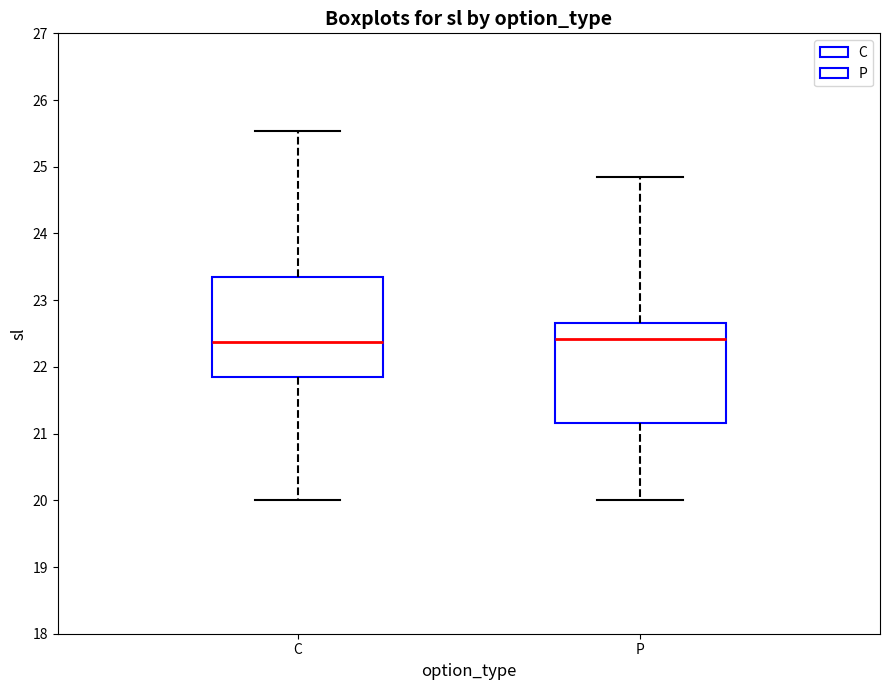

Reading left to right, read every box against the y-axis: the position of its median line, the range the box covers, and the ends of its whiskers. The values are not printed on the chart, so give them approximately, as read against the axis.

C: median 22.4, box 21.9 to 23.3, whiskers 20.0 to 25.5
P: median 22.4, box 21.2 to 22.7, whiskers 20.0 to 24.8